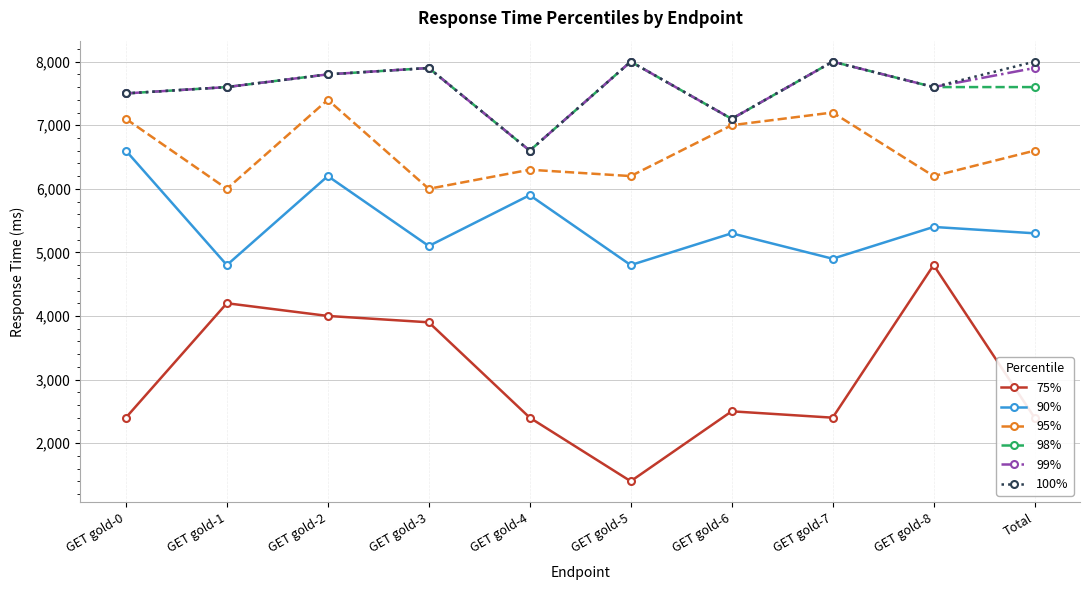

What position from the left is GET gold-7?

8